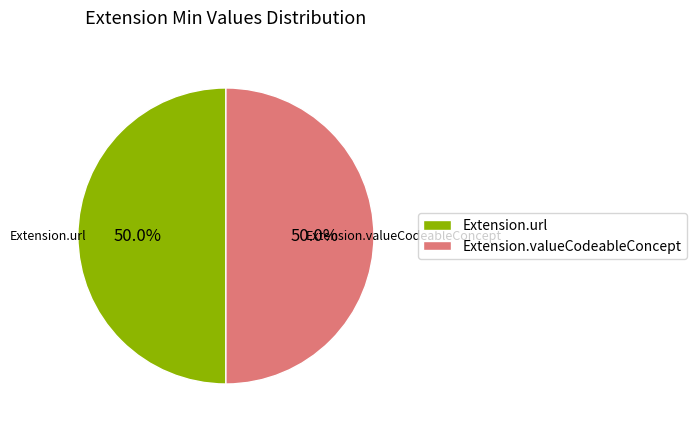

Combined, do Extension.url and Extension.valueCodeableConcept account for over 50%?

Yes